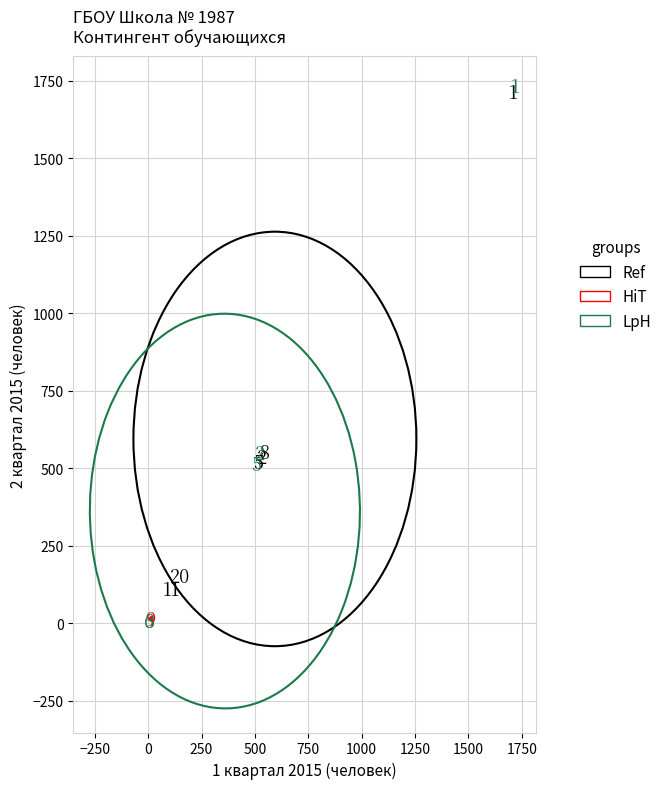

What are all the series names shown in the legend?

Ref, HiT, LpH